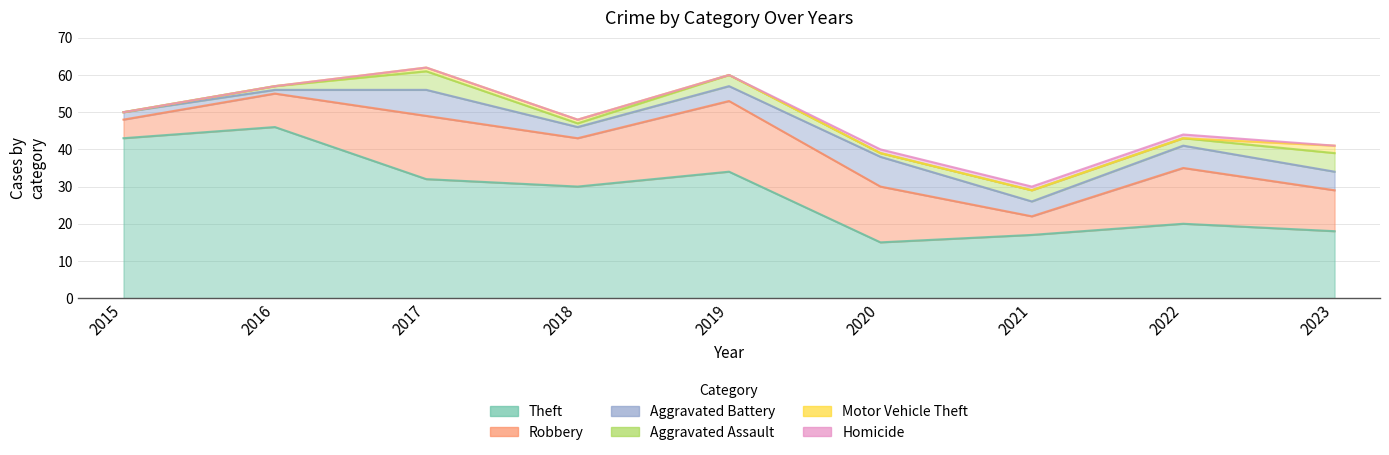

Reading left to right, list all the values displayed in this chart.

Theft: 43	46	32	30	34	15	17	20	18
Robbery: 5	9	17	13	19	15	5	15	11
Aggravated Battery: 2	1	7	3	4	8	4	6	5
Aggravated Assault: 0	1	5	1	3	1	3	2	5
Motor Vehicle Theft: 0	0	1	1	0	0	0	0	2
Homicide: 0	0	0	0	0	1	1	1	0